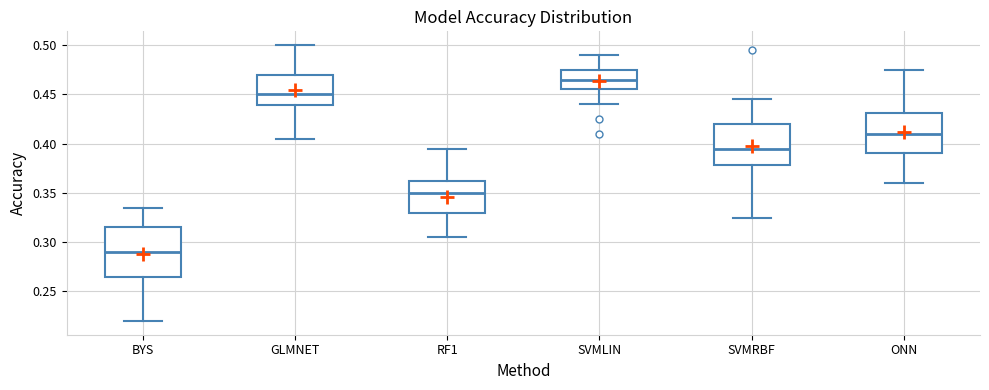

Comparing the boxes themselves (not the whiskers), which one is the tallest?

BYS